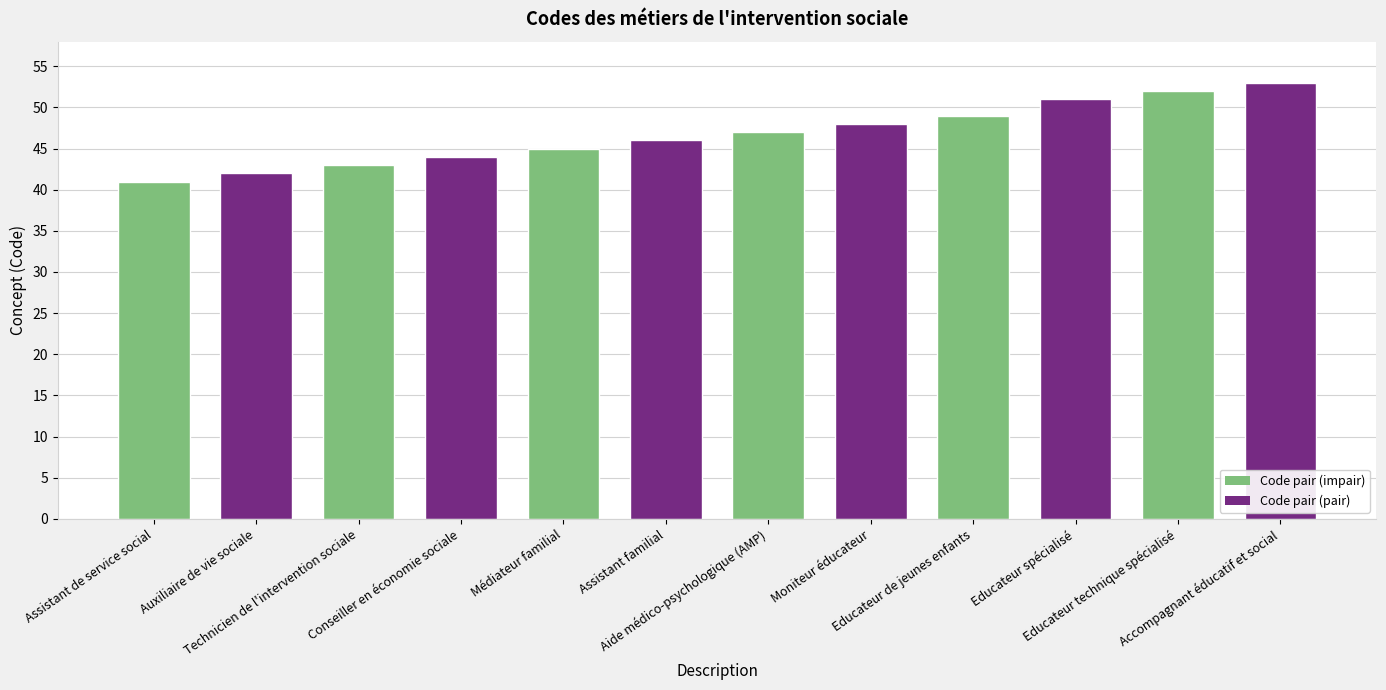

Reading left to right, extract all data points from this chart.

41	42	43	44	45	46	47	48	49	51	52	53